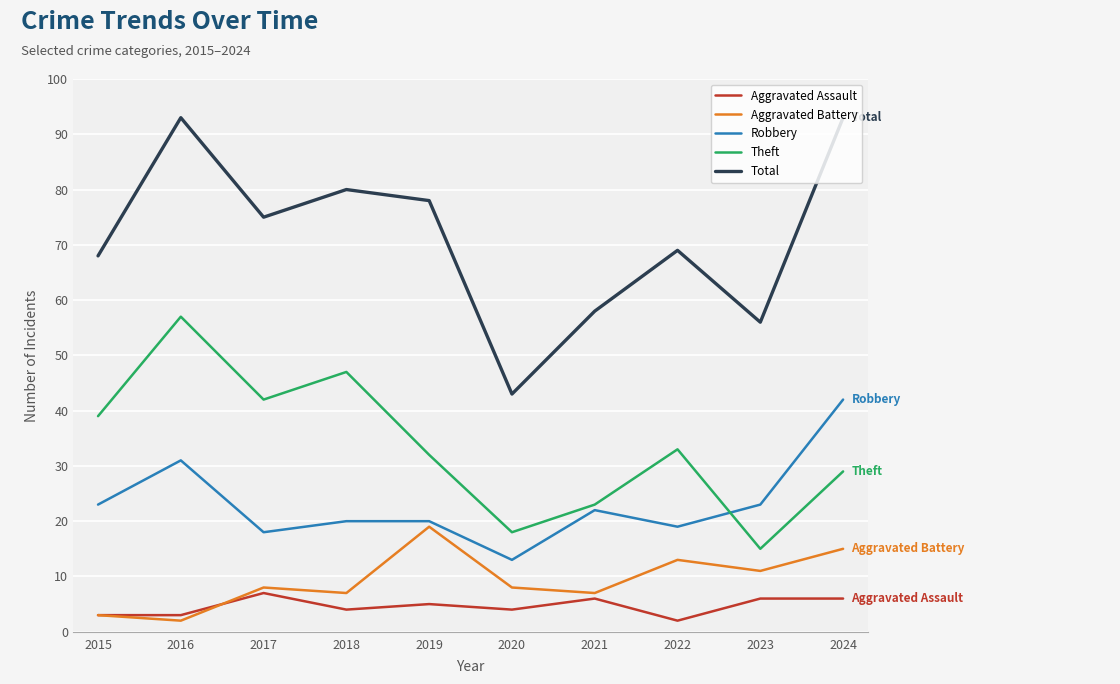

Is the value of Robbery at 2016 greater than the value of Aggravated Assault at 2023?

Yes